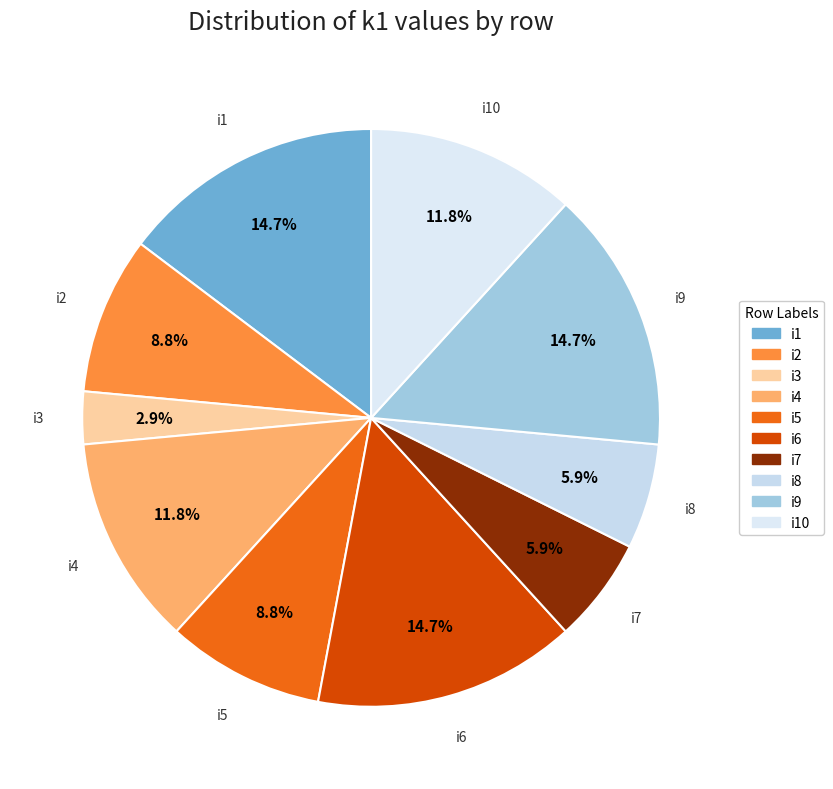

Rank the categories by value from lowest to highest.

i3, i7, i8, i2, i5, i4, i10, i1, i6, i9